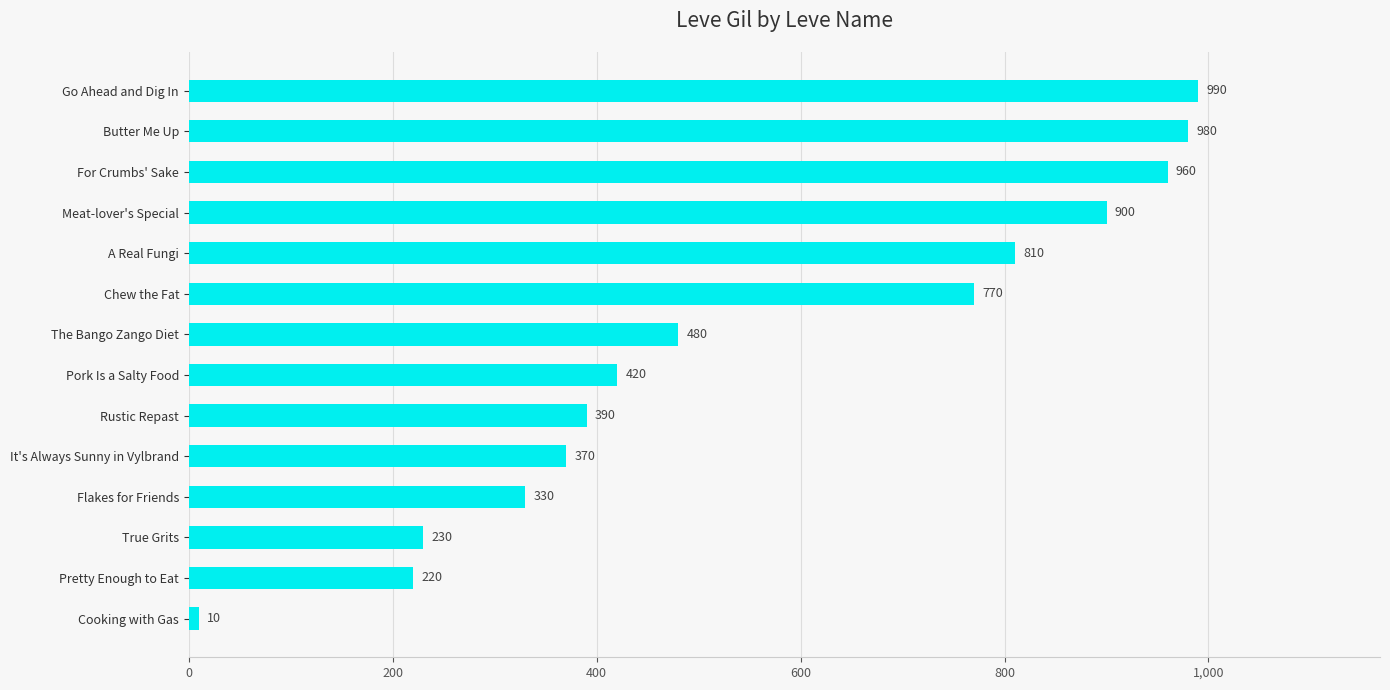

Rank the categories by value from highest to lowest.

Go Ahead and Dig In, Butter Me Up, For Crumbs' Sake, Meat-lover's Special, A Real Fungi, Chew the Fat, The Bango Zango Diet, Pork Is a Salty Food, Rustic Repast, It's Always Sunny in Vylbrand, Flakes for Friends, True Grits, Pretty Enough to Eat, Cooking with Gas